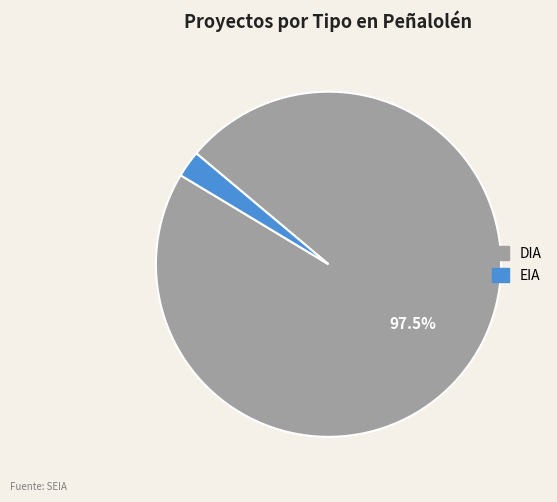

Rank the categories by value from highest to lowest.

DIA, EIA